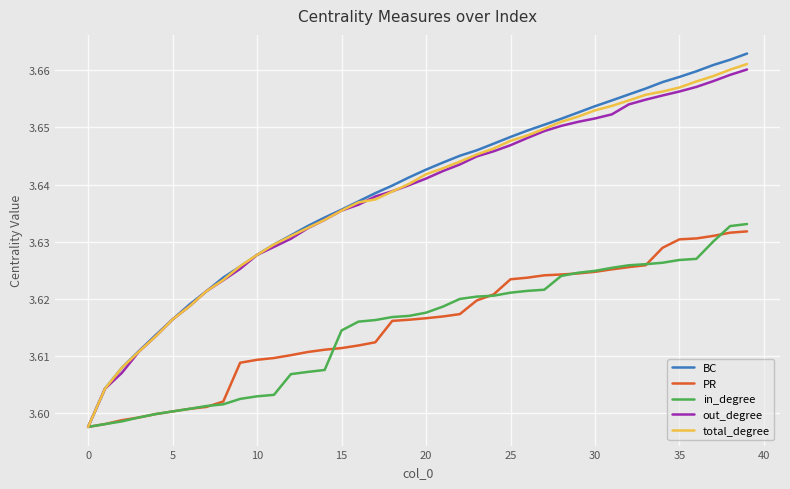

Which series has the widest spread of values?

BC